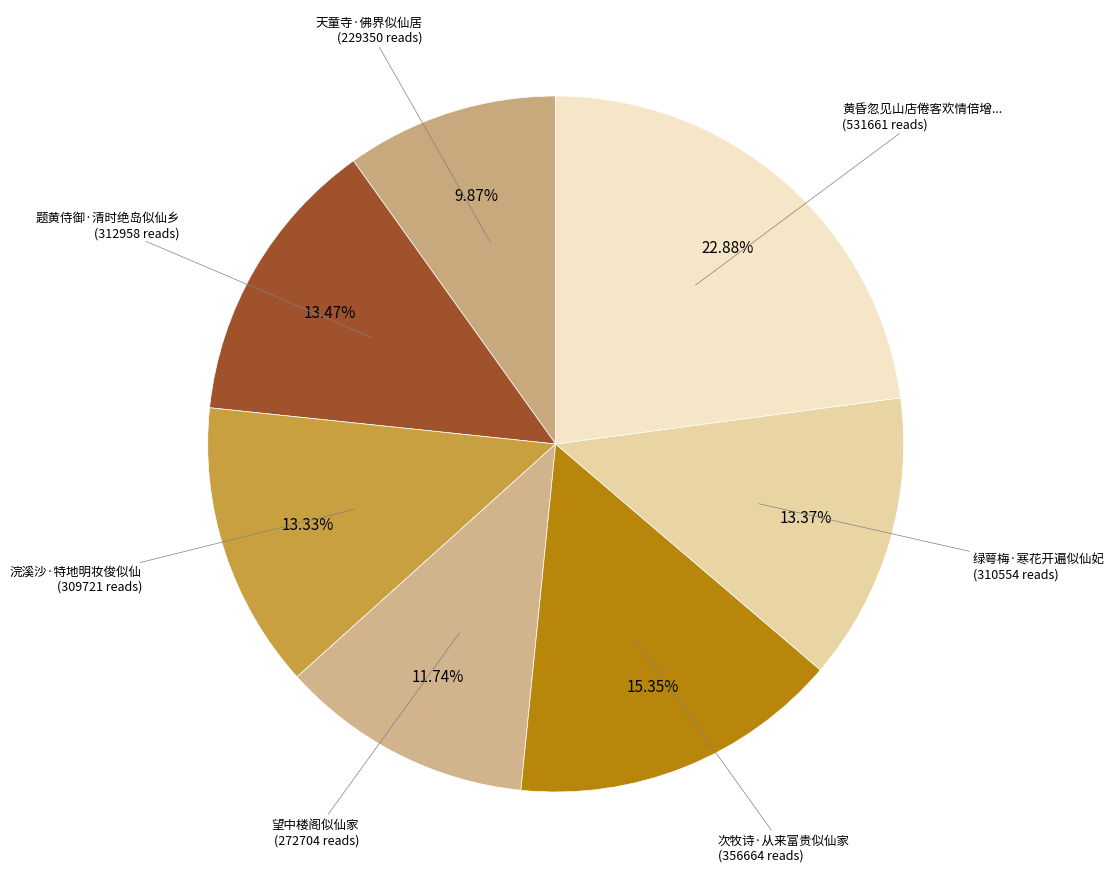

To the nearest percent, what is the average slice percentage?

14%